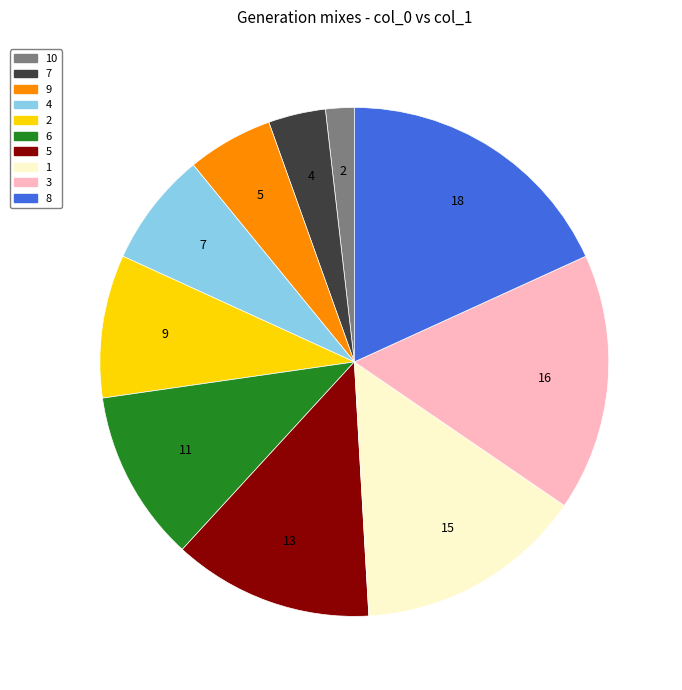

How many segments does this pie chart have?

10